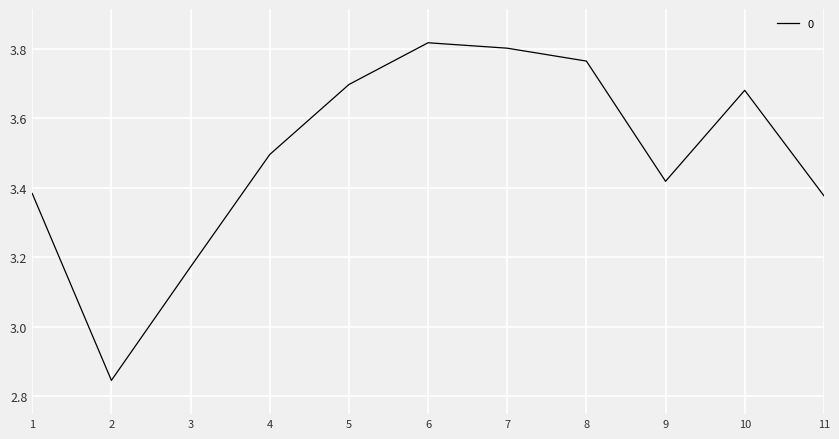

Approximately how many times larger is the value at 11 compared to 10?

0.9